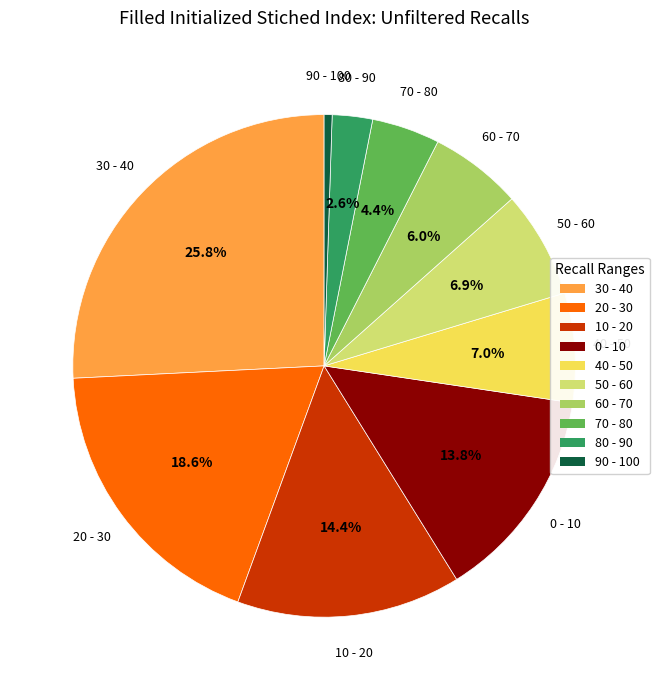

Is there a majority slice in this chart?

No